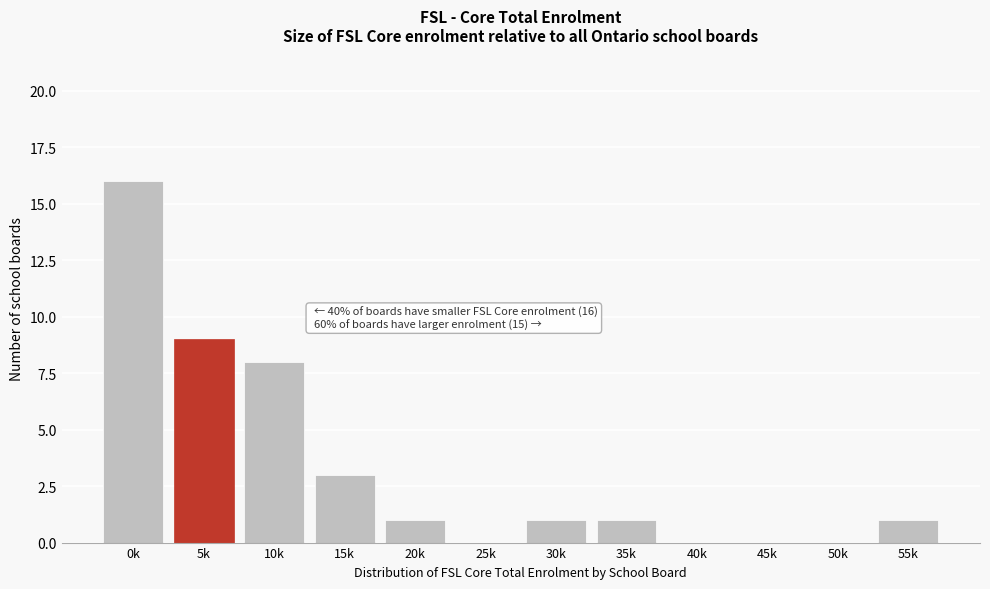

Reading left to right, transcribe all the data shown in this chart.

0k=16	5k=9	10k=8	15k=3	20k=1	25k=0	30k=1	35k=1	40k=0	45k=0	50k=0	55k=1